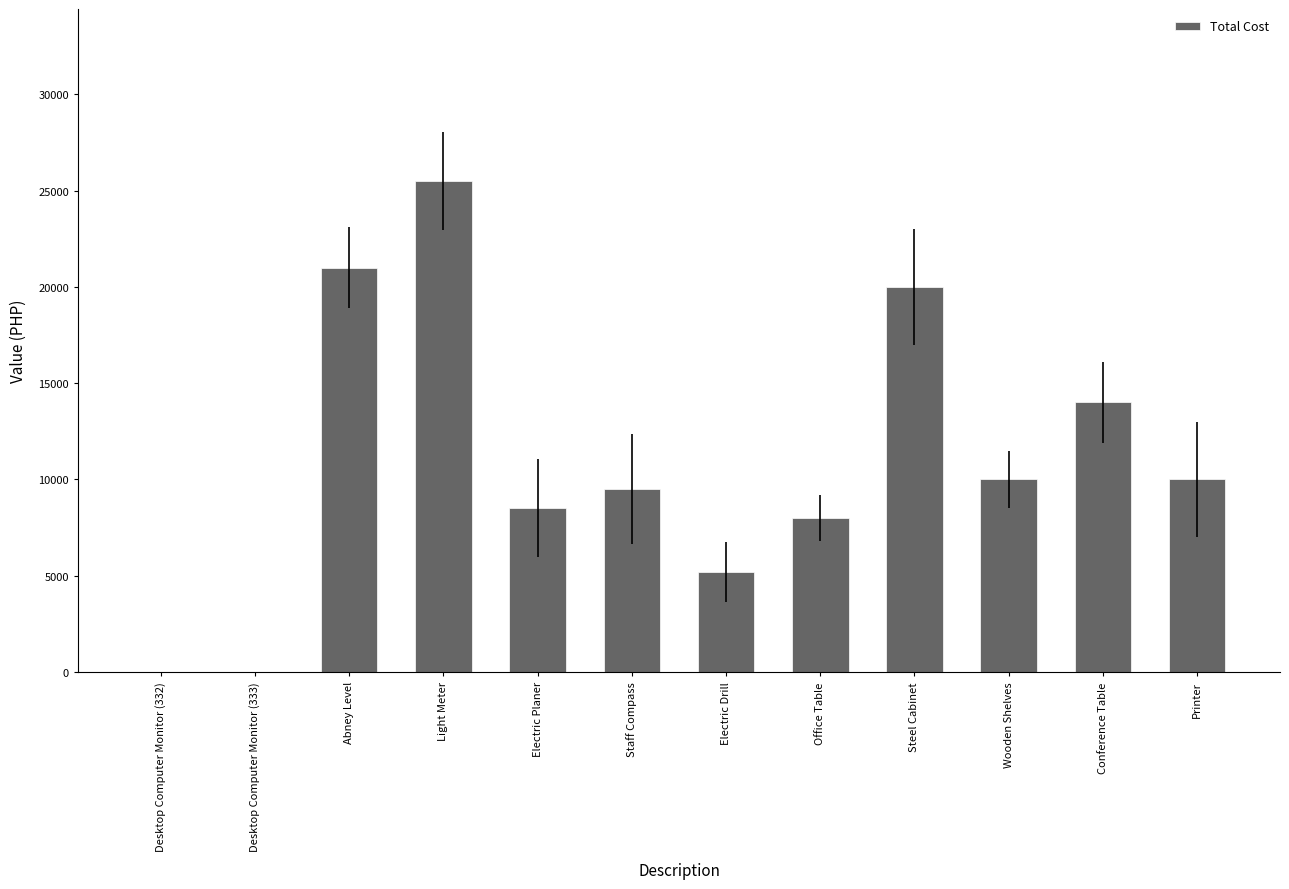

At which label does the data first exceed 10000?

Abney Level